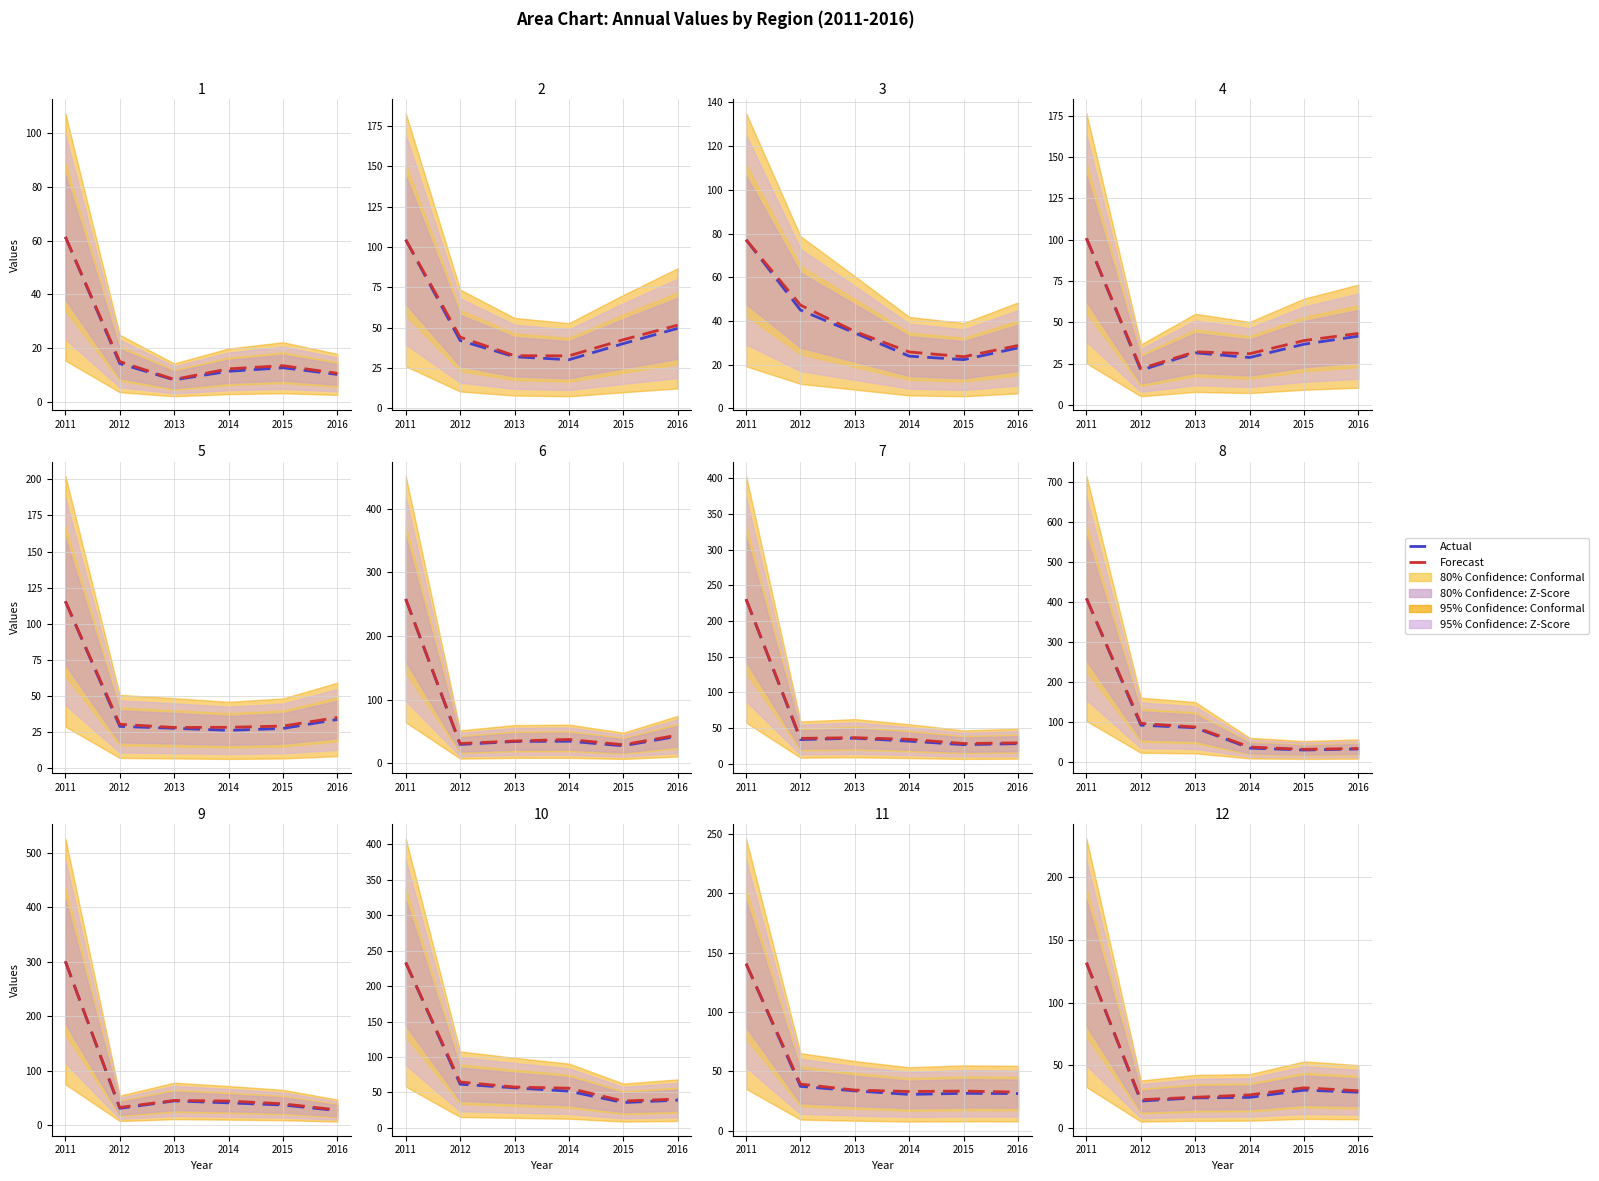

True or false: Actual and Forecast cross at least once.

False